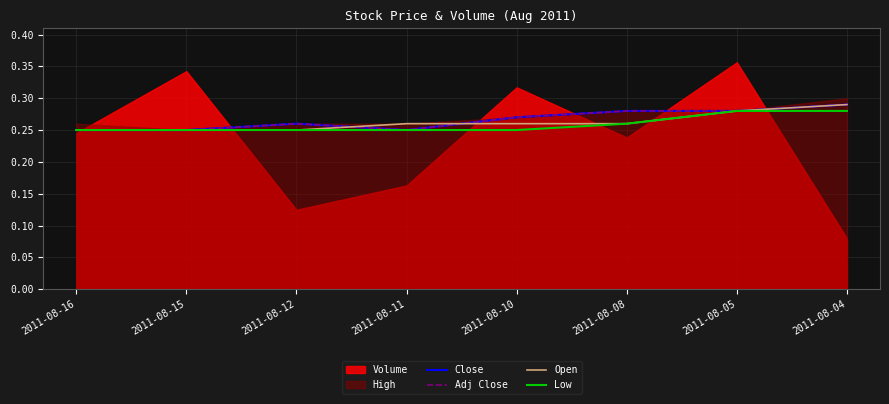

Reading left to right, extract all data points from this chart.

Close: 0.2	0.2	0.3	0.2	0.3	0.3	0.3	0.3
Adj Close: 0.2	0.2	0.3	0.2	0.3	0.3	0.3	0.3
Open: 0.2	0.2	0.2	0.3	0.3	0.3	0.3	0.3
Low: 0.2	0.2	0.2	0.2	0.2	0.3	0.3	0.3